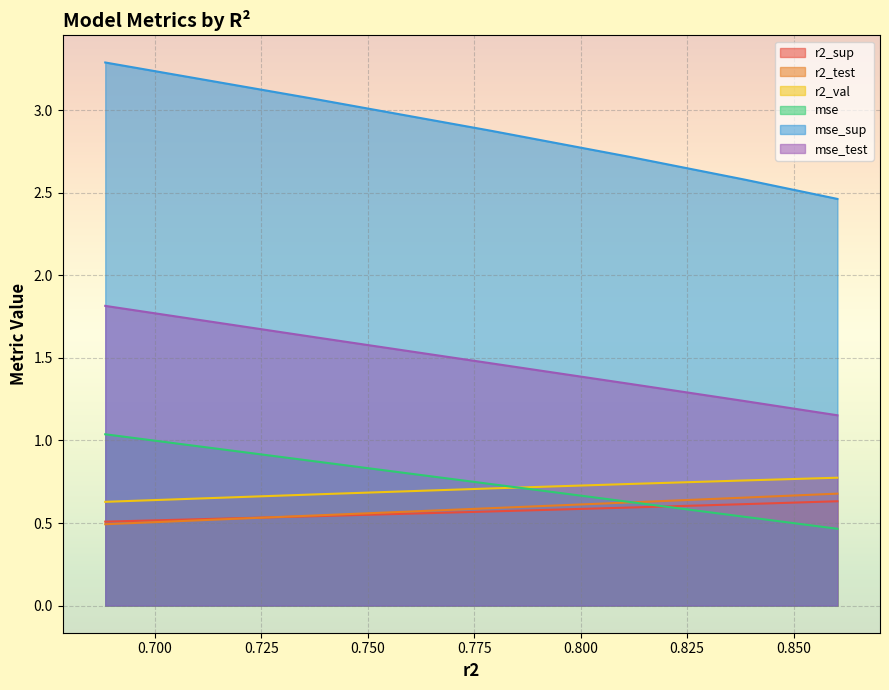

Is it true that mse_test equals 1.2 at model_4_0_5?

True